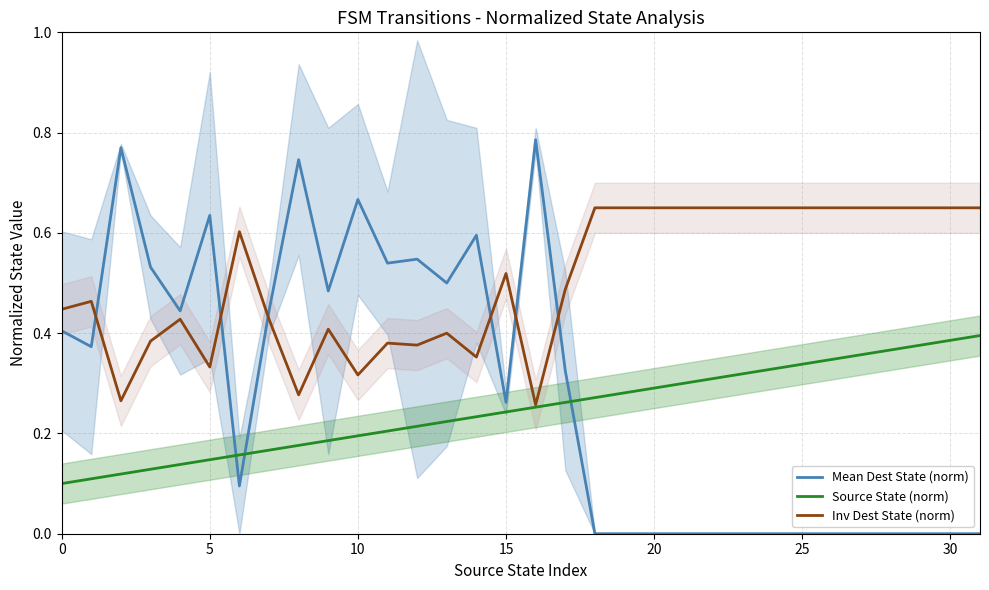

Where is Inv Dest State (norm) nearest to the value 0?

16